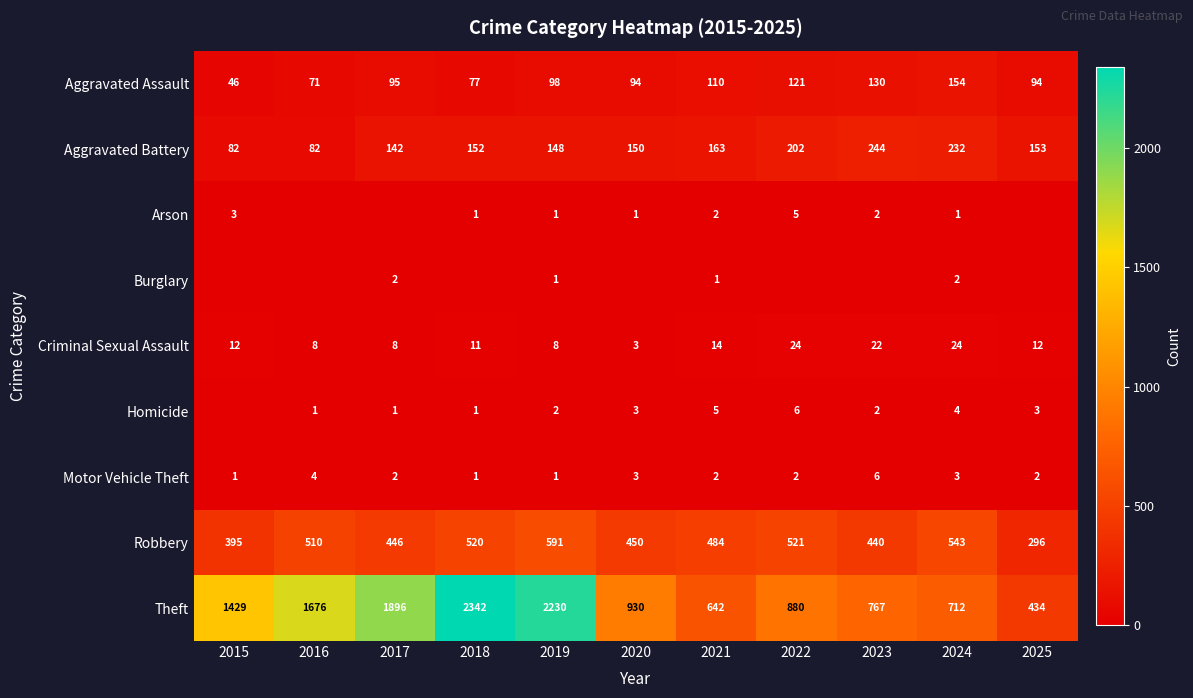

At which category does the chart reach its peak across all series?

2018